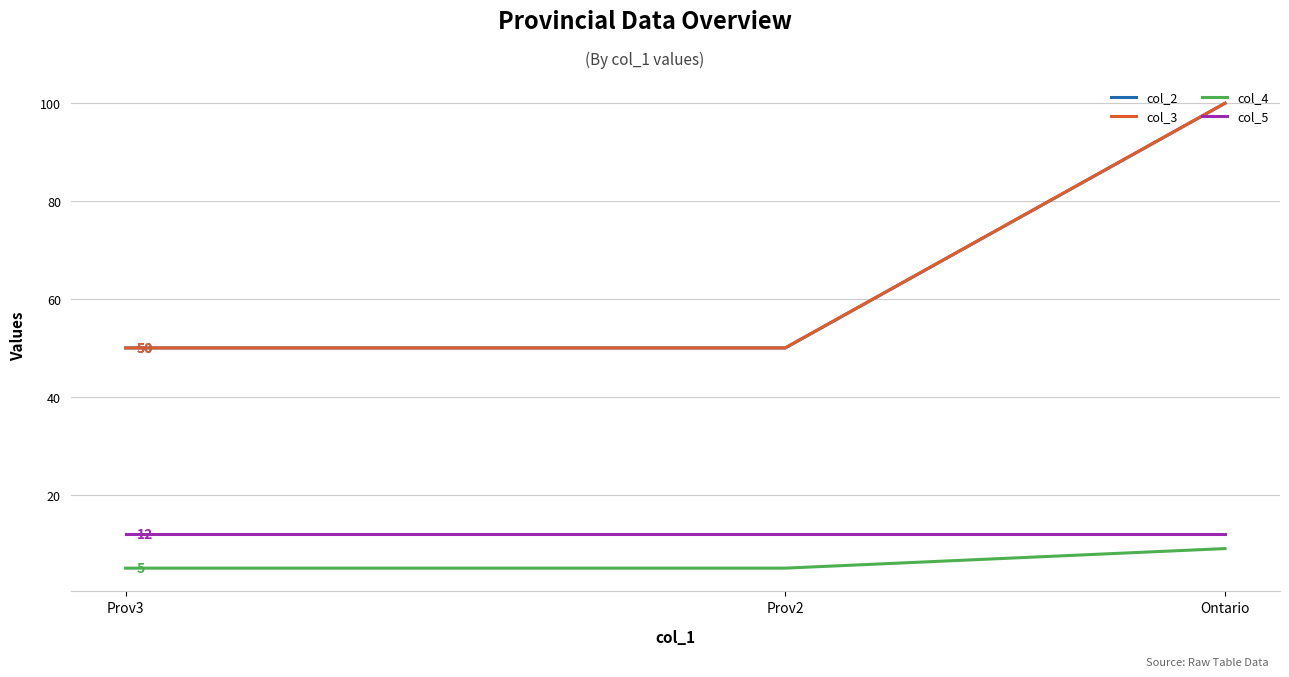

True or false: col_4 has a value of 5 at Prov3.

True